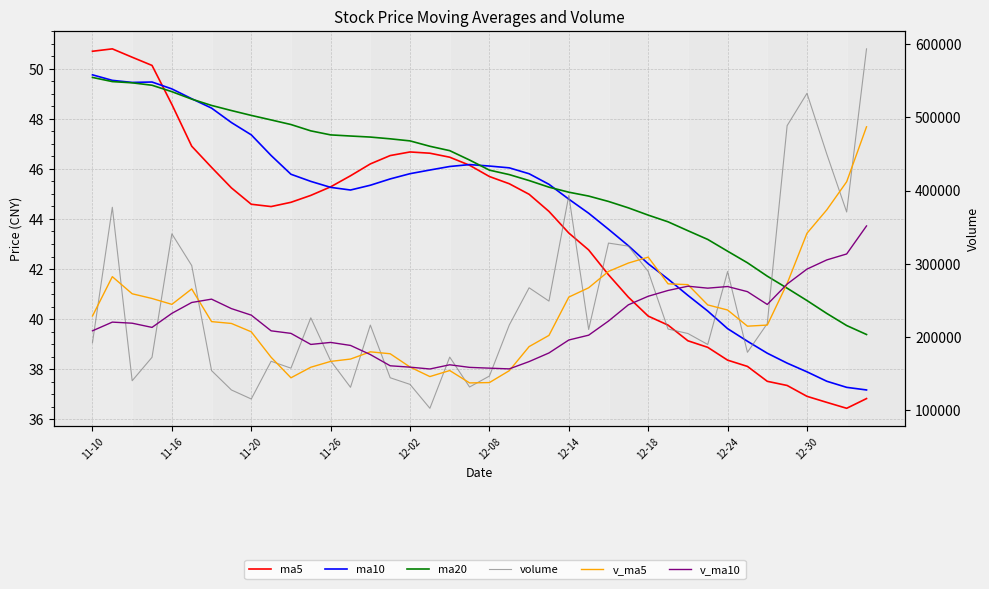

True or false: v_ma5 and ma5 intersect in this chart.

False